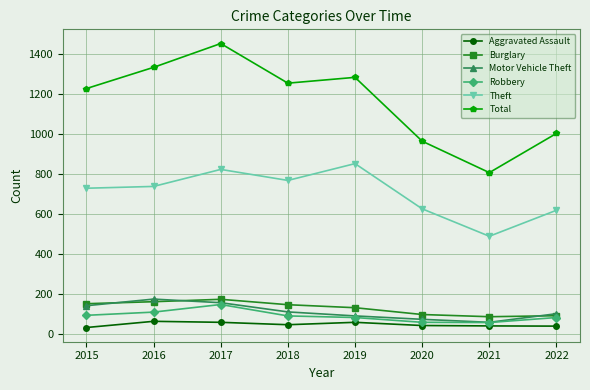

What is the difference between the second highest and minimum values in the Aggravated Assault series?

26